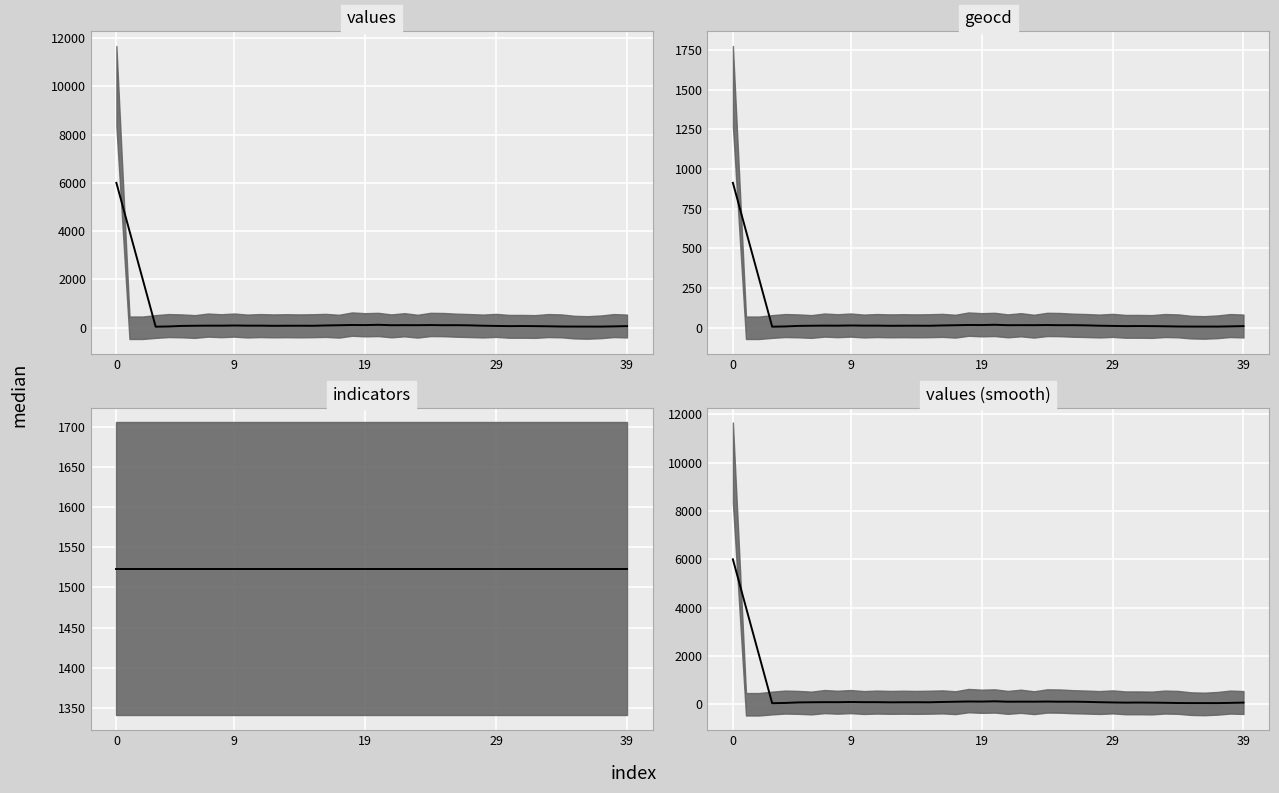

How many interior local peaks does the values (smooth) median series have?

9